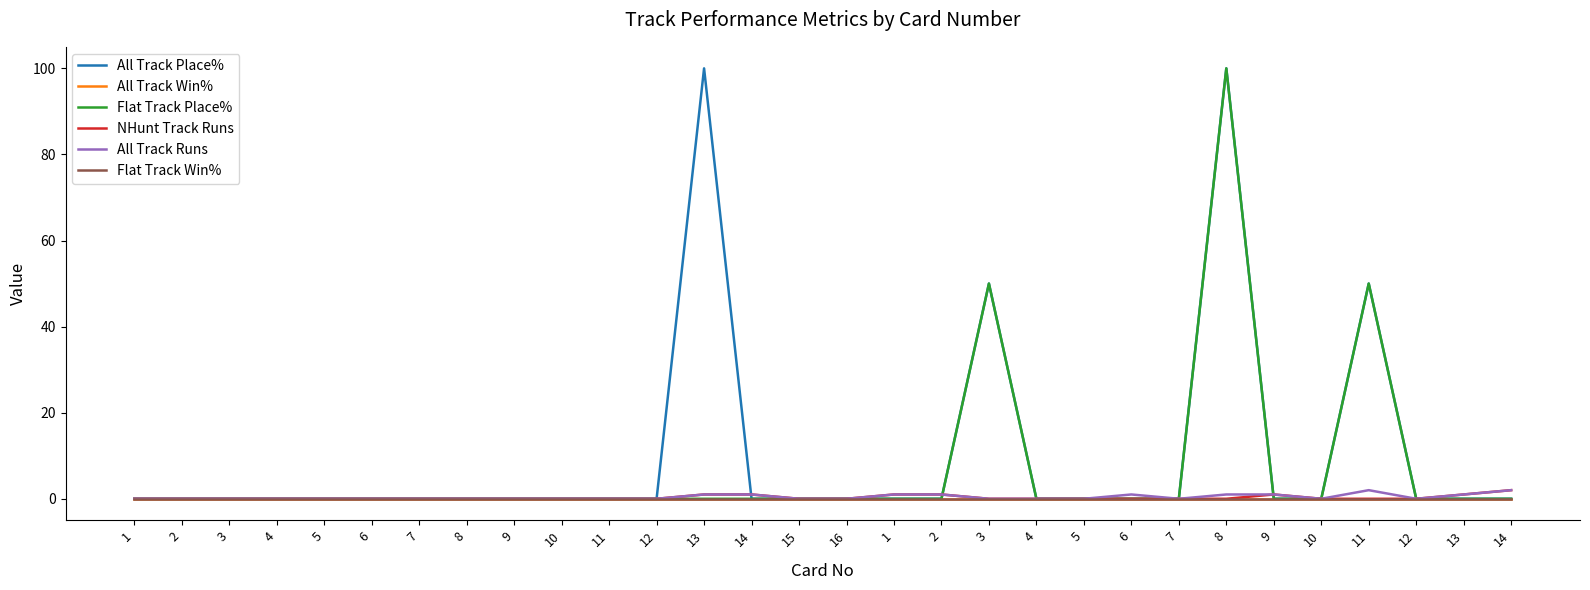

Reading right to left, extract all data points from this chart.

All Track Place%: 0	0	0	50	0	0	100	0	0	0	0	50	0	0	0	0	0	100	0	0	0	0	0	0	0	0	0	0	0	0
All Track Win%: 0	0	0	0	0	0	0	0	0	0	0	0	0	0	0	0	0	0	0	0	0	0	0	0	0	0	0	0	0	0
Flat Track Place%: 0	0	0	50	0	0	100	0	0	0	0	50	0	0	0	0	0	0	0	0	0	0	0	0	0	0	0	0	0	0
NHunt Track Runs: 2	1	0	0	0	1	0	0	0	0	0	0	1	1	0	0	1	1	0	0	0	0	0	0	0	0	0	0	0	0
All Track Runs: 2	1	0	2	0	1	1	0	1	0	0	0	1	1	0	0	1	1	0	0	0	0	0	0	0	0	0	0	0	0
Flat Track Win%: 0	0	0	0	0	0	0	0	0	0	0	0	0	0	0	0	0	0	0	0	0	0	0	0	0	0	0	0	0	0